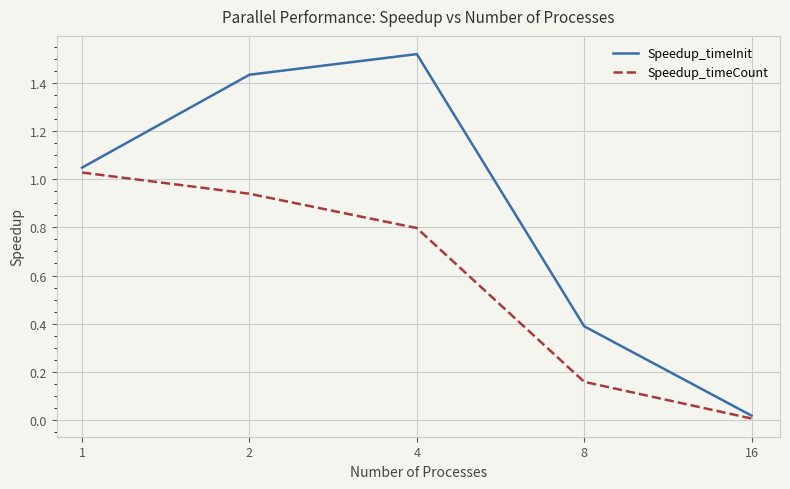

Which series has the widest spread of values?

Speedup_timeInit